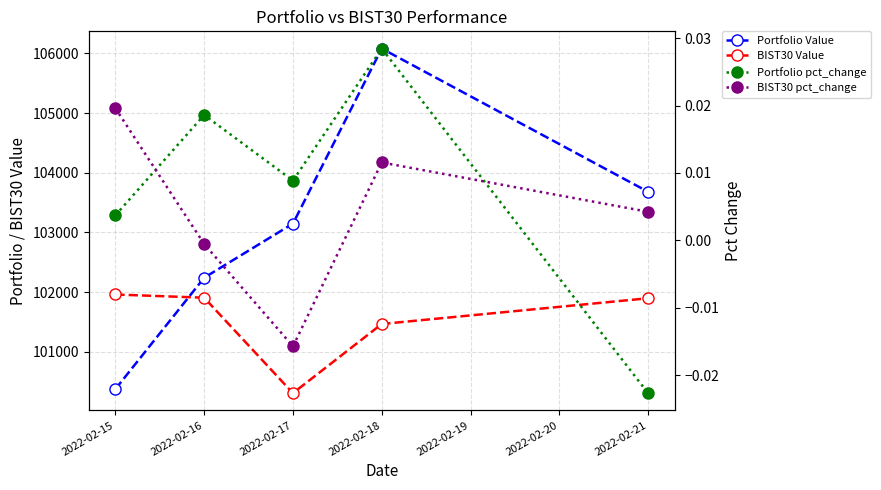

True or false: Portfolio pct_change has a value of 0.0 at 2022-02-15.

False